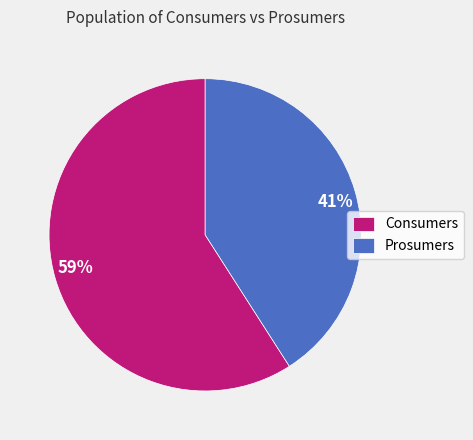

Do Prosumers and Consumers together represent more than half of the pie?

Yes